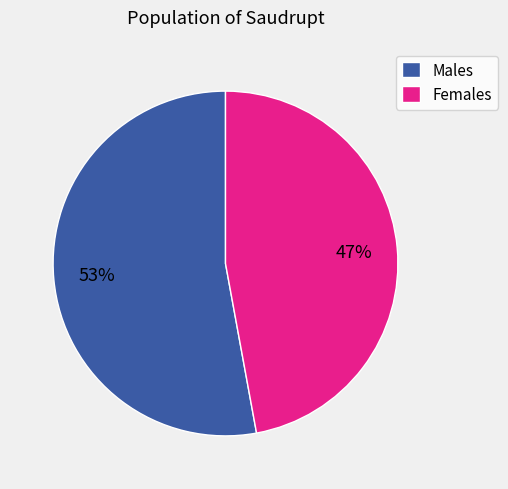

To the nearest percent, what portion does Females represent?

47%